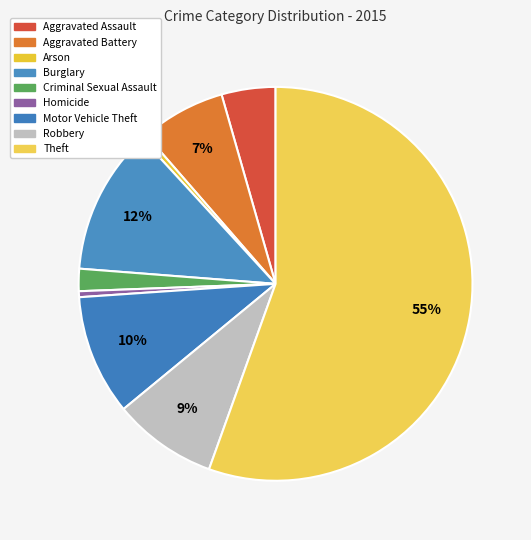

Does Robbery represent more than half of the total?

No